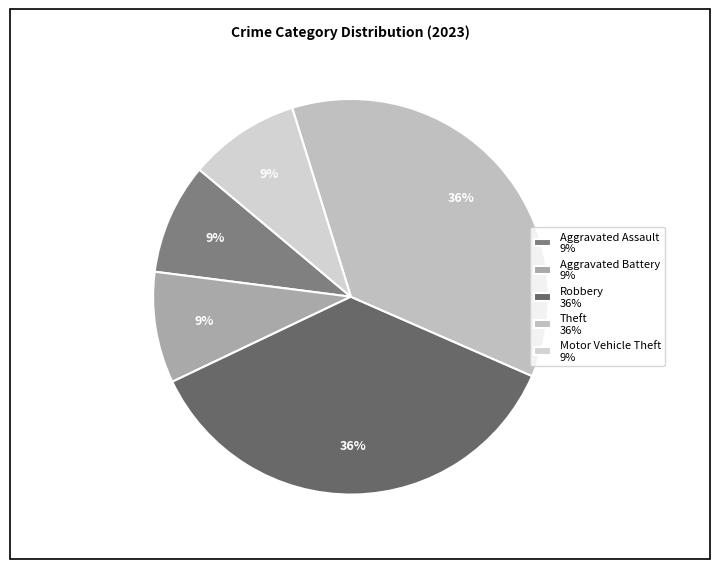

Count the number of slices in the pie.

5